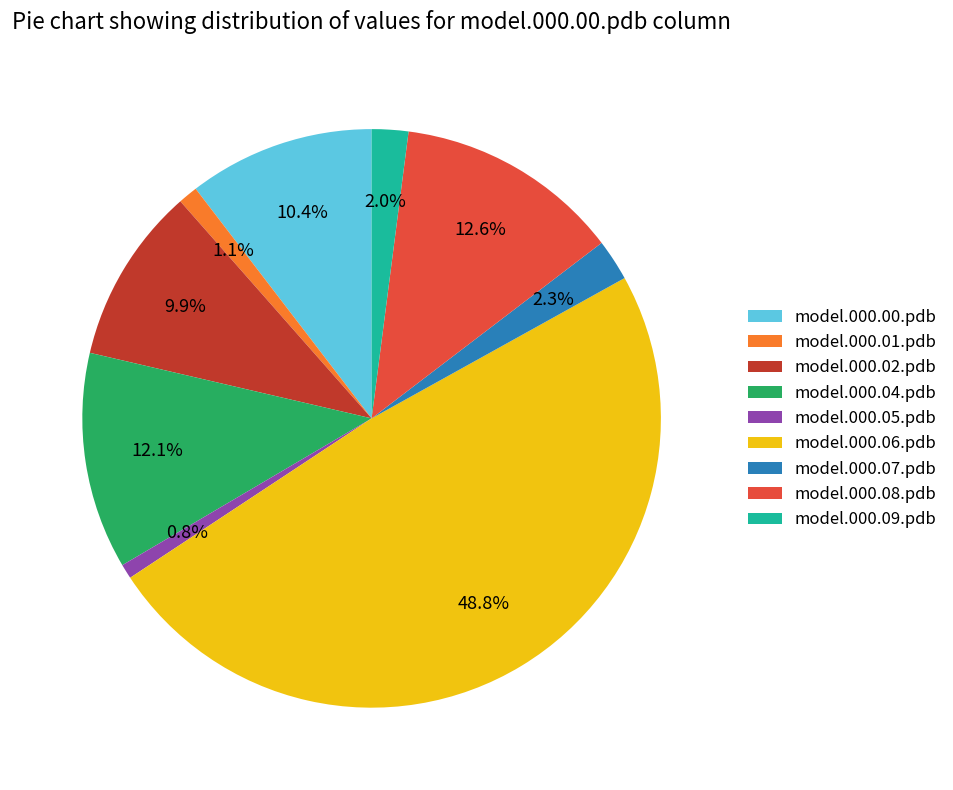

Between model.000.04.pdb and model.000.02.pdb, which is larger?

model.000.04.pdb